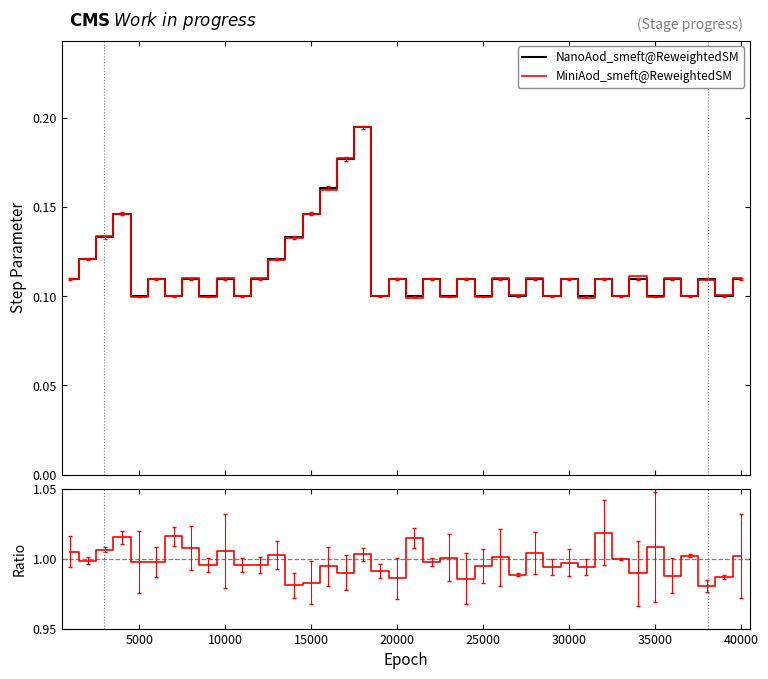

What is the label of the 15th point from the left?

15000